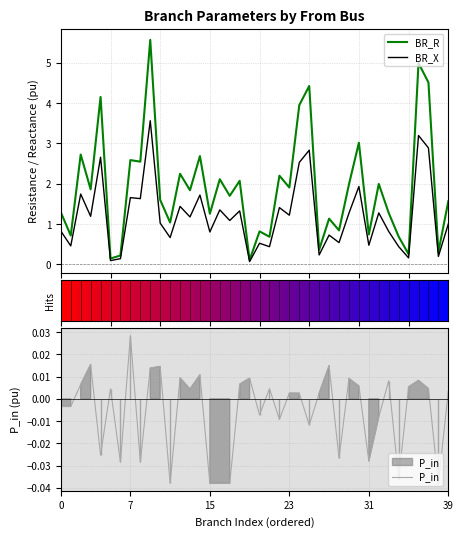

Is this an area chart (filled region under the line)?

No